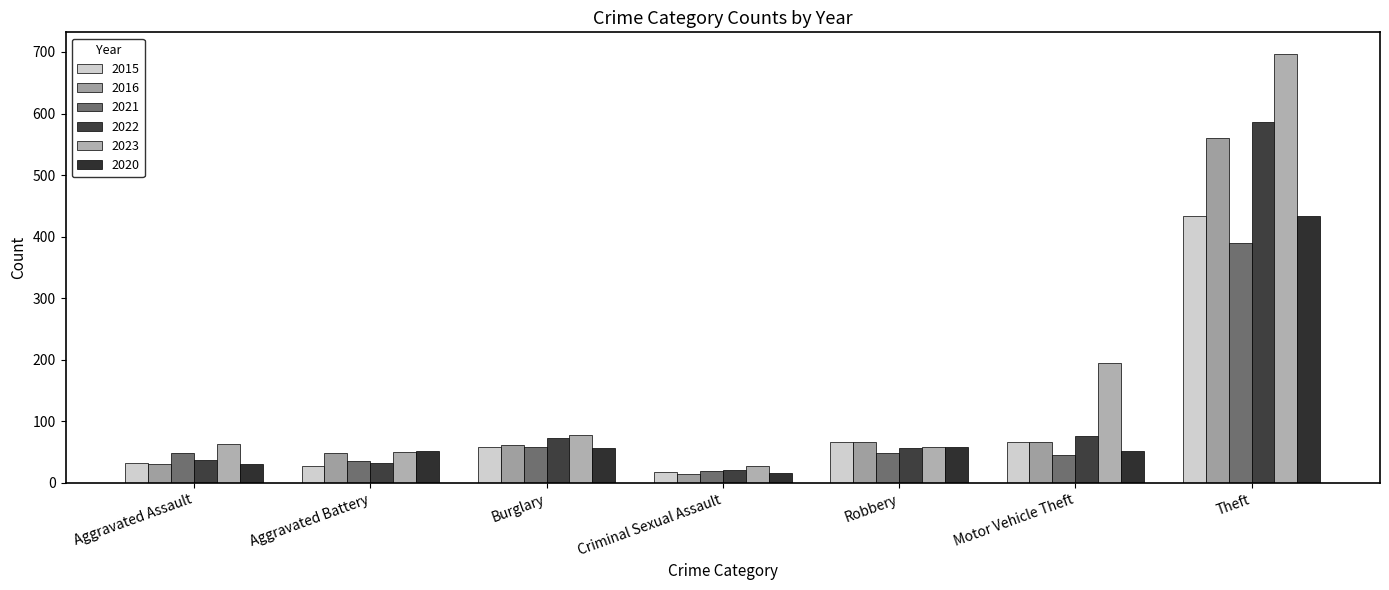

Where is 2016 nearest to the value 288?

Robbery